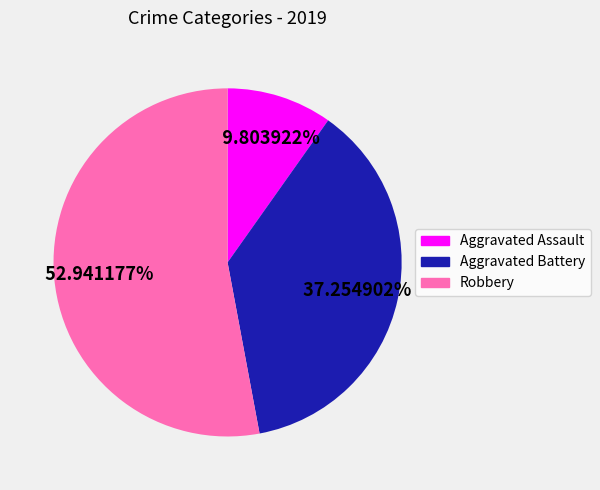

Is Aggravated Battery the majority of the pie?

No